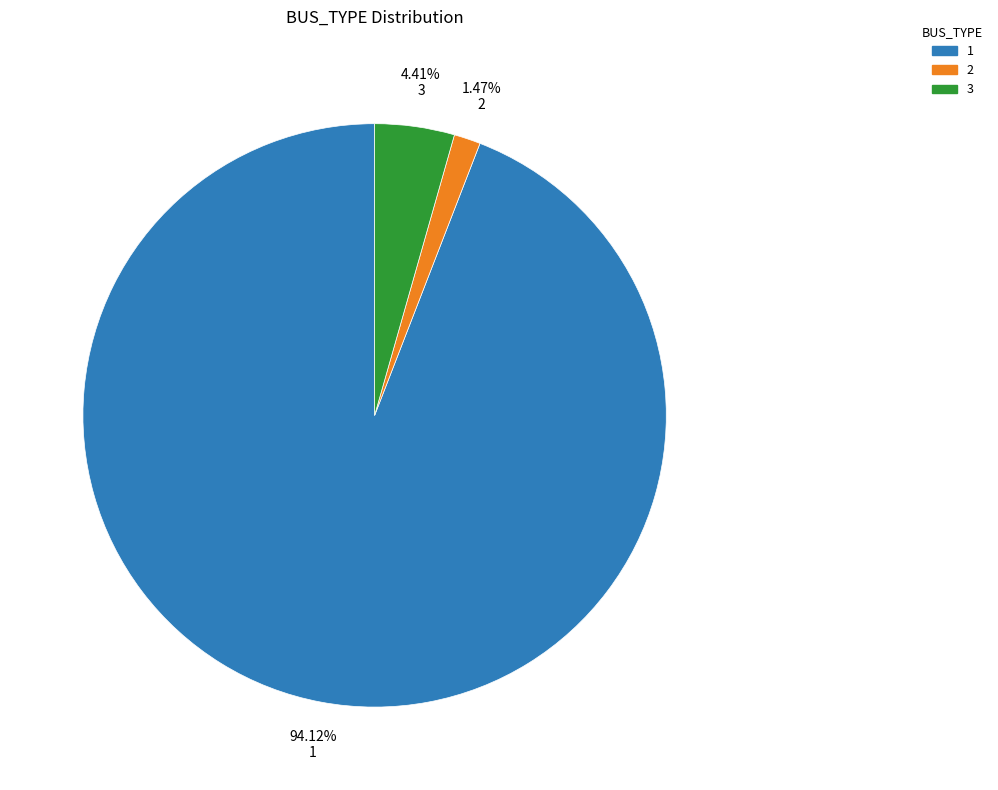

Which category has the smallest portion of the pie?

2